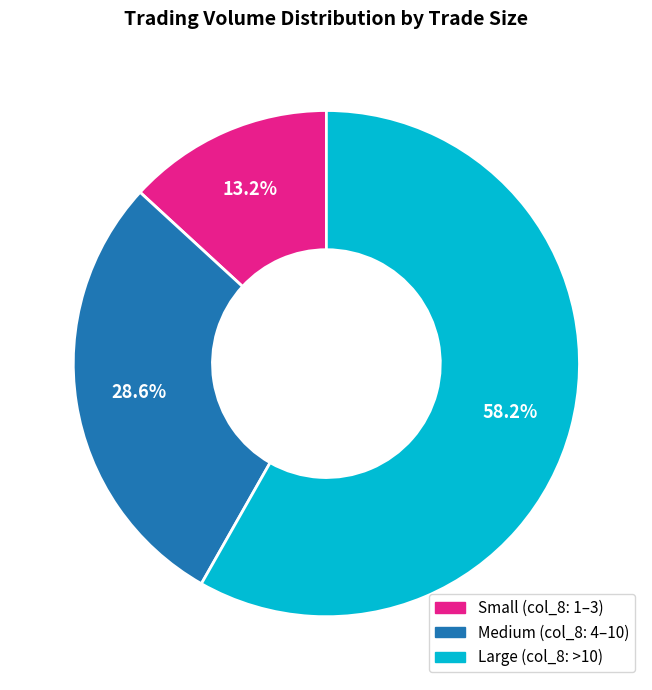

To the nearest percent, what is the difference between the largest and smallest slice percentages?

45%